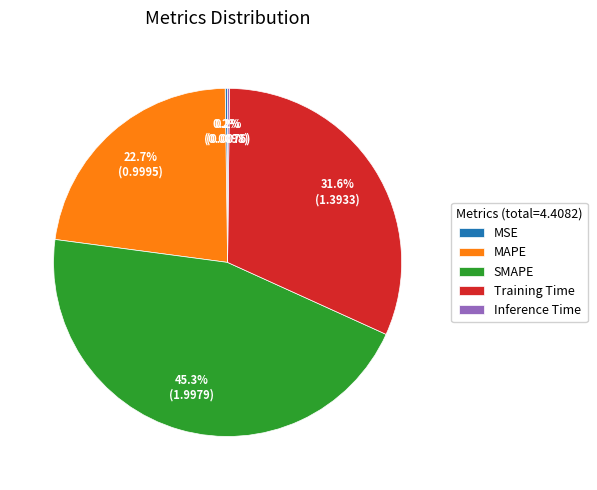

Which category has the biggest portion of the pie?

SMAPE